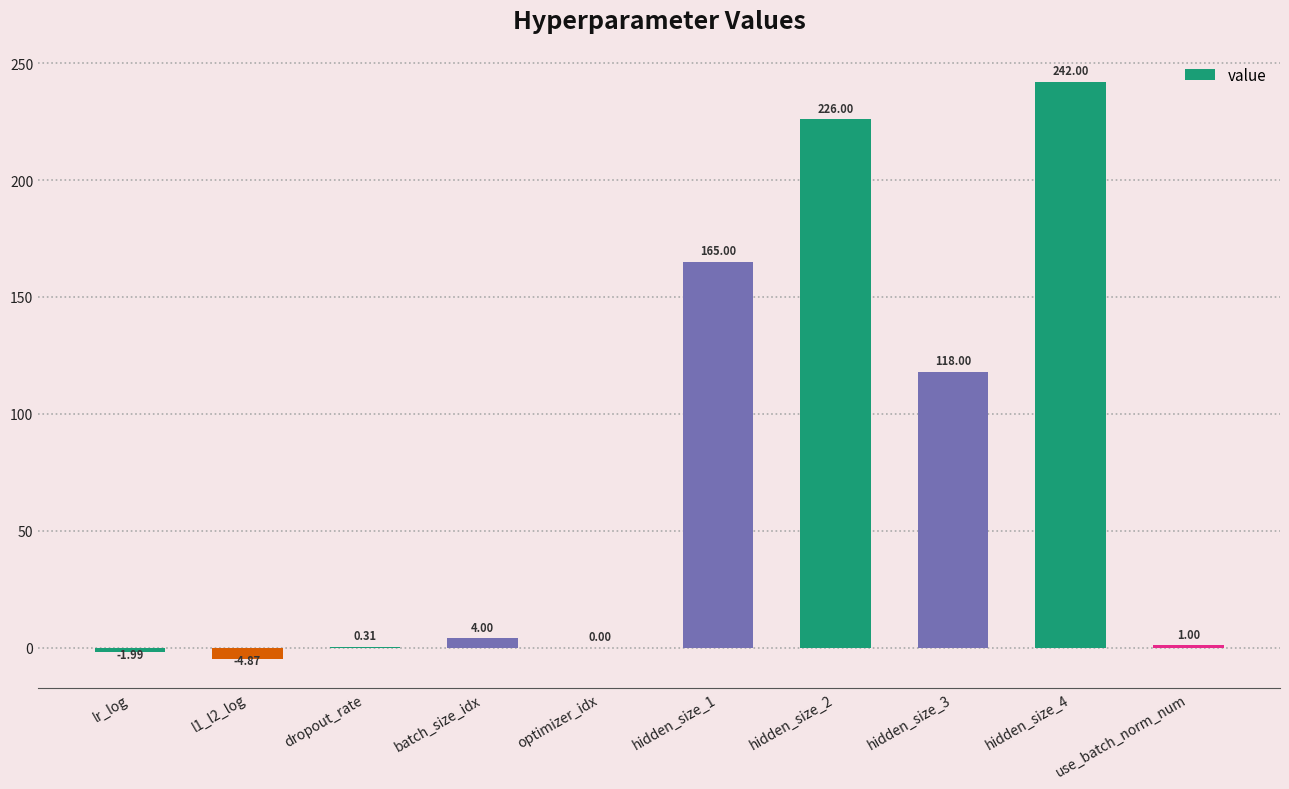

What is the change in value from l1_l2_log to hidden_size_3?

+122.9